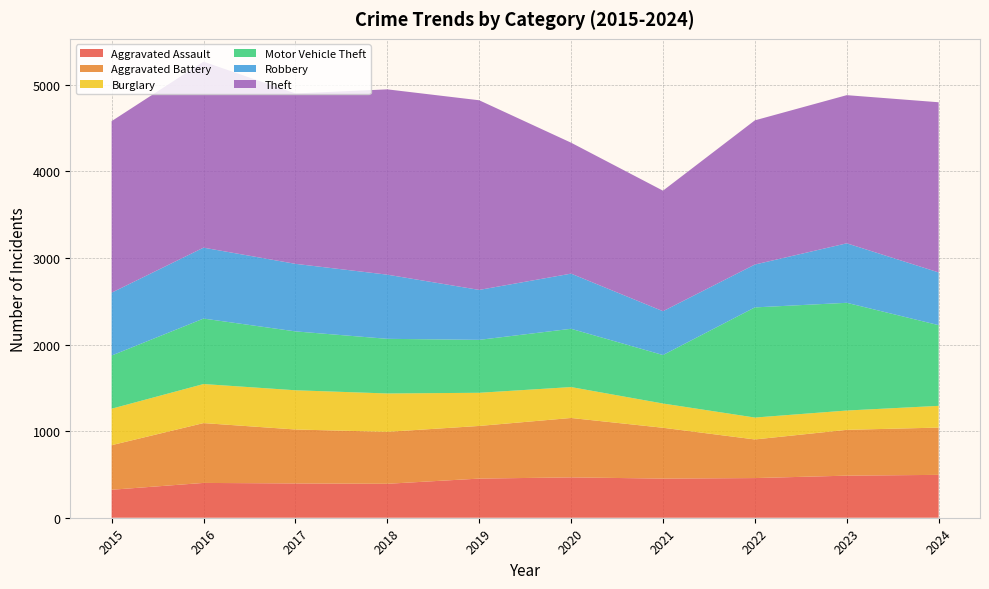

Reading left to right, list all the values displayed in this chart.

Aggravated Assault: 2015=323	2016=402	2017=396	2018=392	2019=452	2020=466	2021=452	2022=458	2023=486	2024=495
Aggravated Battery: 2015=515	2016=691	2017=623	2018=600	2019=608	2020=686	2021=587	2022=446	2023=529	2024=546
Burglary: 2015=421	2016=451	2017=453	2018=443	2019=383	2020=357	2021=280	2022=253	2023=223	2024=251
Motor Vehicle Theft: 2015=614	2016=756	2017=680	2018=631	2019=611	2020=673	2021=560	2022=1272	2023=1244	2024=932
Robbery: 2015=726	2016=819	2017=780	2018=741	2019=577	2020=637	2021=506	2022=495	2023=687	2024=609
Theft: 2015=1981	2016=2148	2017=1968	2018=2140	2019=2190	2020=1512	2021=1392	2022=1665	2023=1711	2024=1965